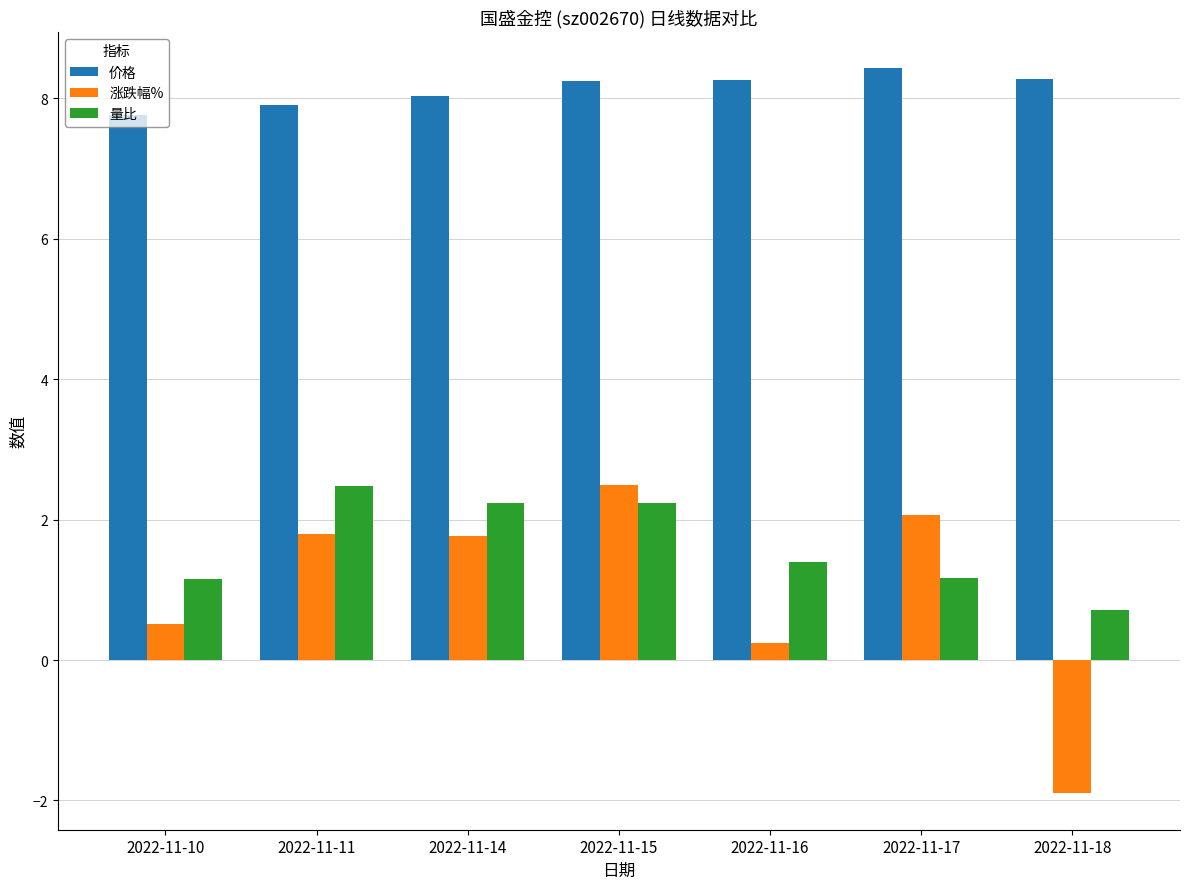

What is the difference between the highest and lowest values at 2022-11-10?

7.2